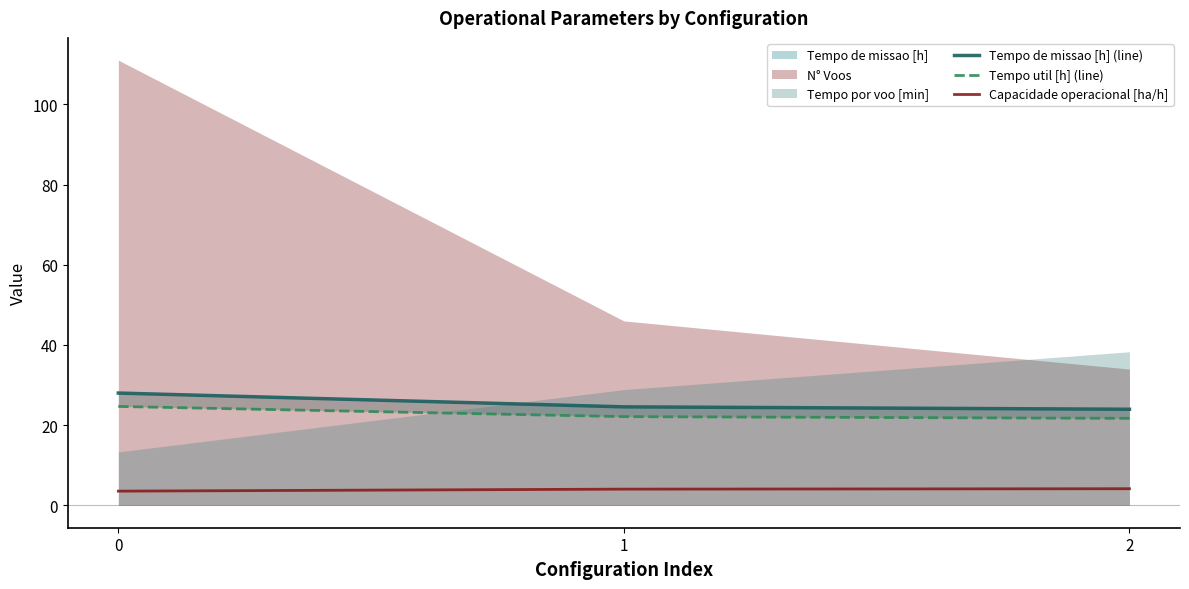

Reading right to left, transcribe all the data shown in this chart.

Tempo de missao [h] (line): 2=24.0	1=24.6	0=28.0
Tempo util [h] (line): 2=21.7	1=22.1	0=24.7
Capacidade operacional [ha/h]: 2=4.2	1=4.1	0=3.6